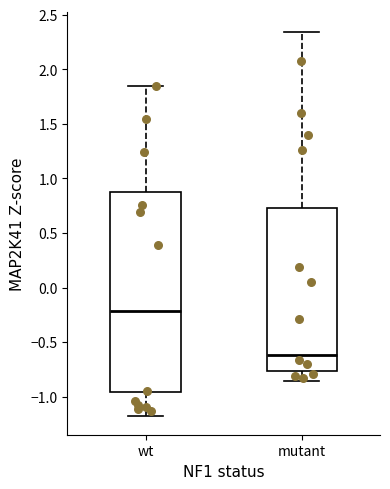

Which box has the highest median line?

wt